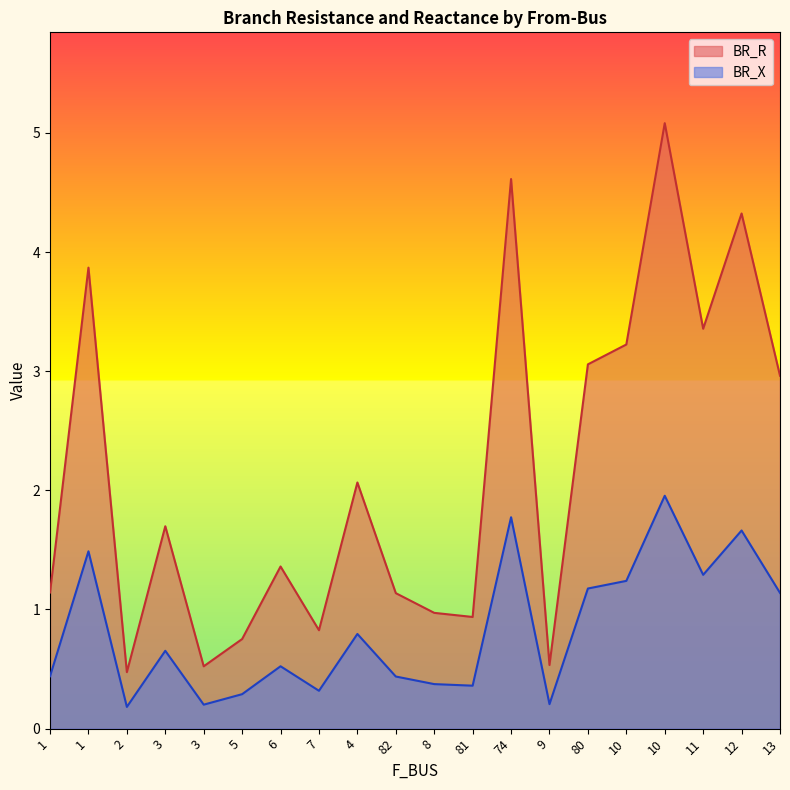

The BR_X series shows 0.7 at 11. True or false?

False